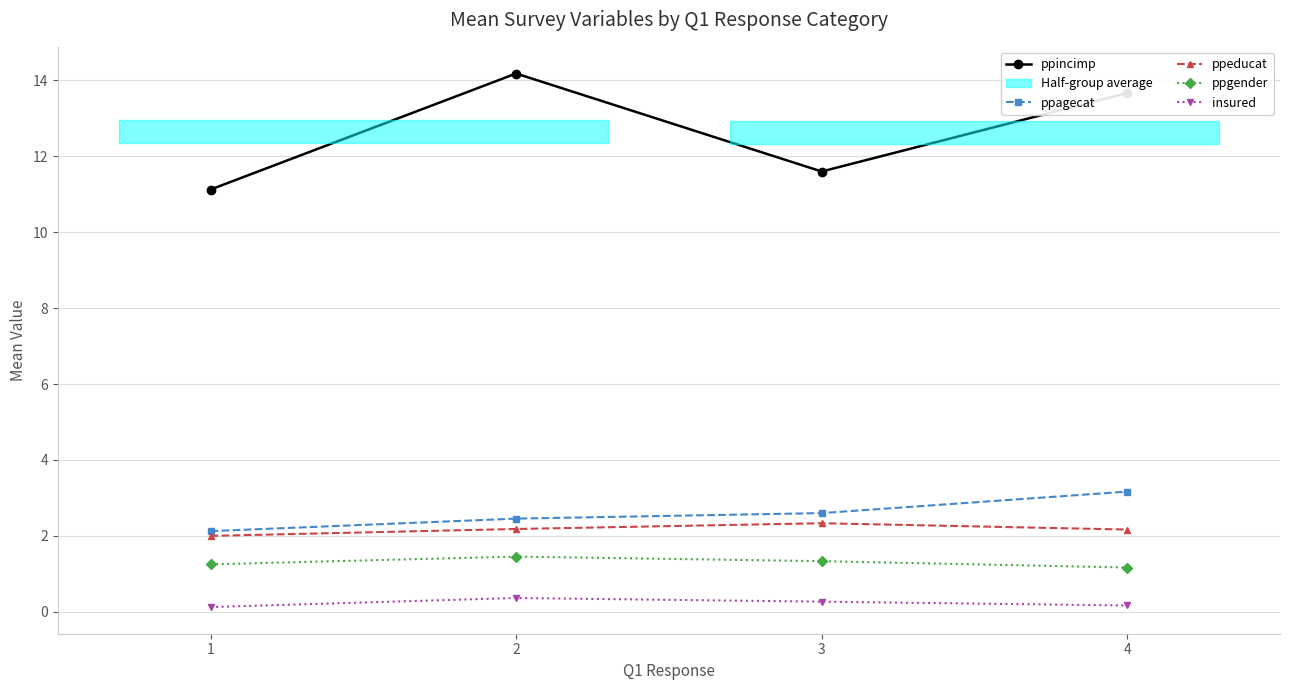

What is the total value across all series at 1?

16.6